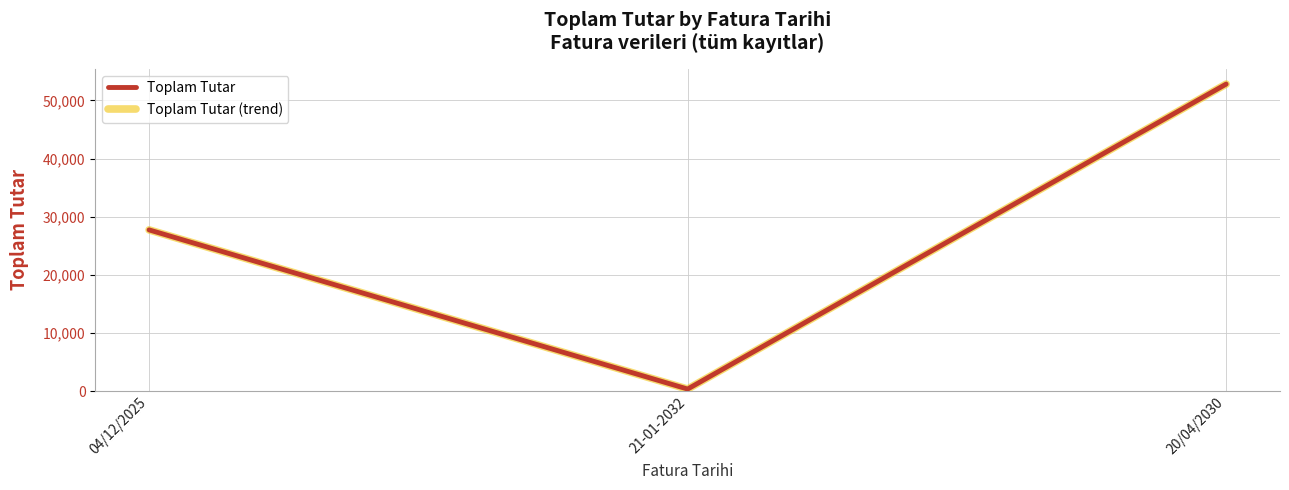

What is the difference between the maximum and minimum values in the Toplam Tutar (trend) series?

52440